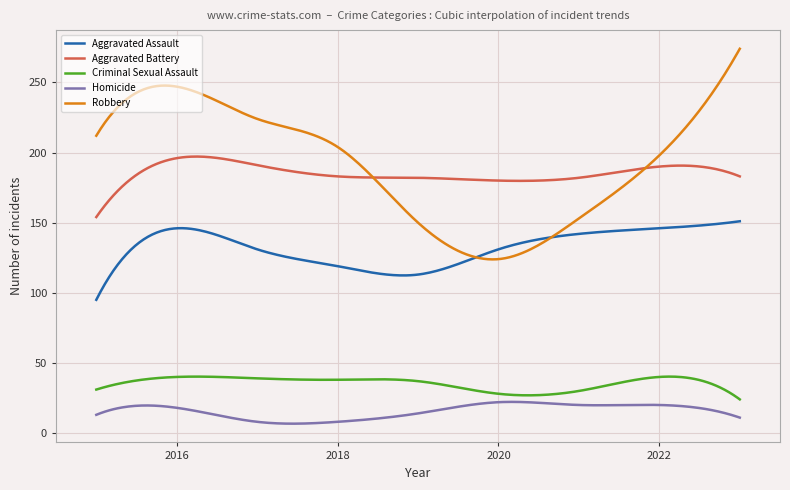

Which series has the widest spread of values?

Robbery